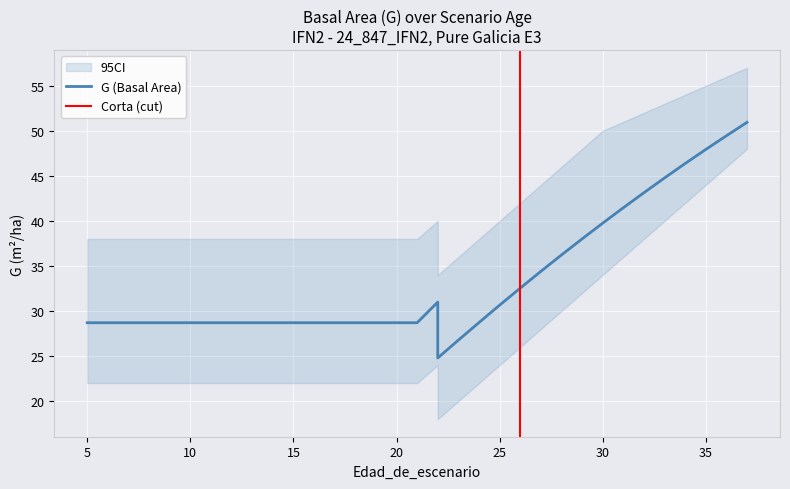

True or false: G_upper has more than 2 interior local peaks.

False